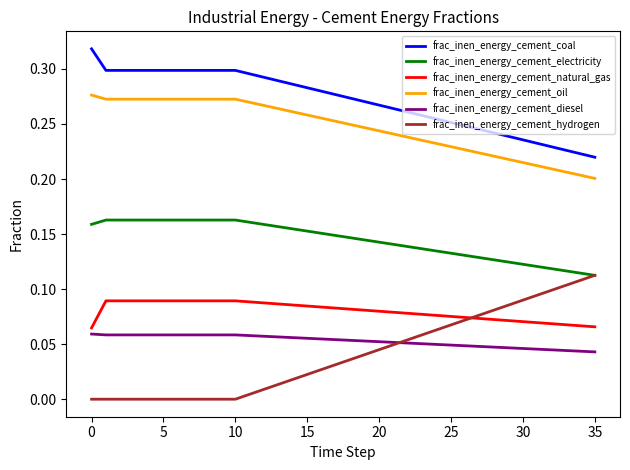

Which series has the largest total across all categories?

frac_inen_energy_cement_coal